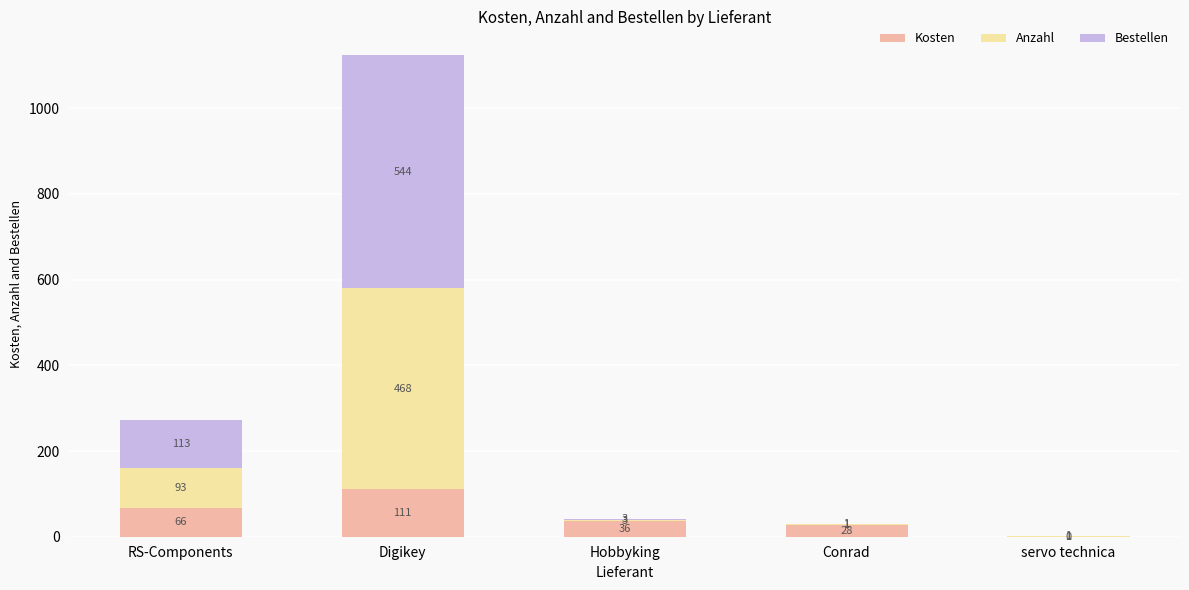

What is the maximum value for Kosten?

111.4